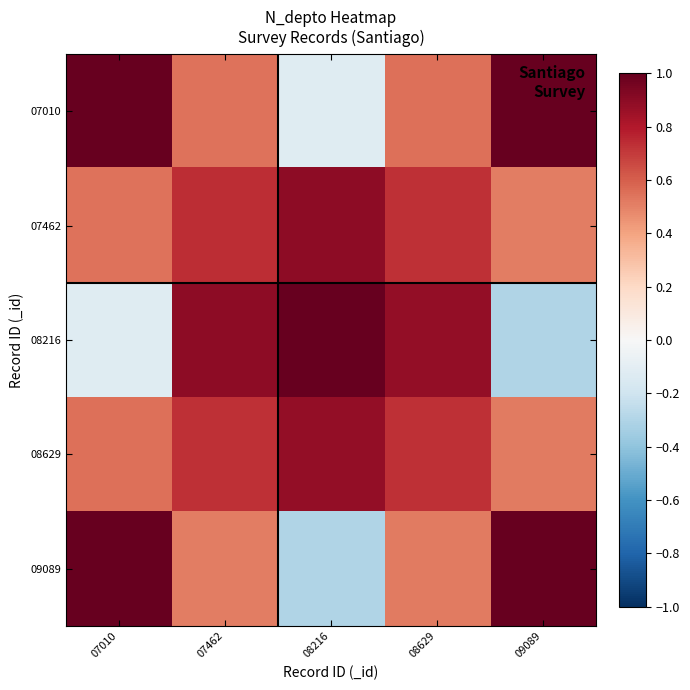

Reading right to left, extract all data points from this chart.

07010: 09089=1.5	08629=0.6	08216=-0.1	07462=0.5	07010=1.4
07462: 09089=0.5	08629=0.7	08216=0.9	07462=0.7	07010=0.5
08216: 09089=-0.3	08629=0.9	08216=1.7	07462=0.9	07010=-0.1
08629: 09089=0.5	08629=0.7	08216=0.9	07462=0.7	07010=0.6
09089: 09089=1.7	08629=0.5	08216=-0.3	07462=0.5	07010=1.5